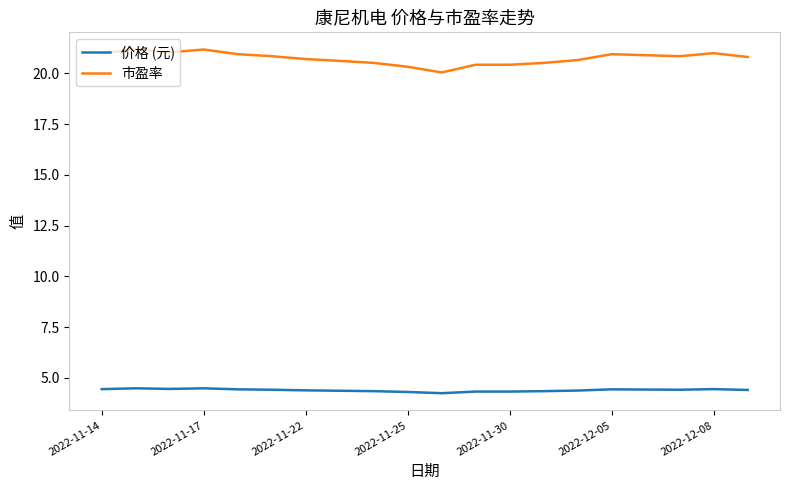

True or false: 价格 (元) and 市盈率 intersect in this chart.

False